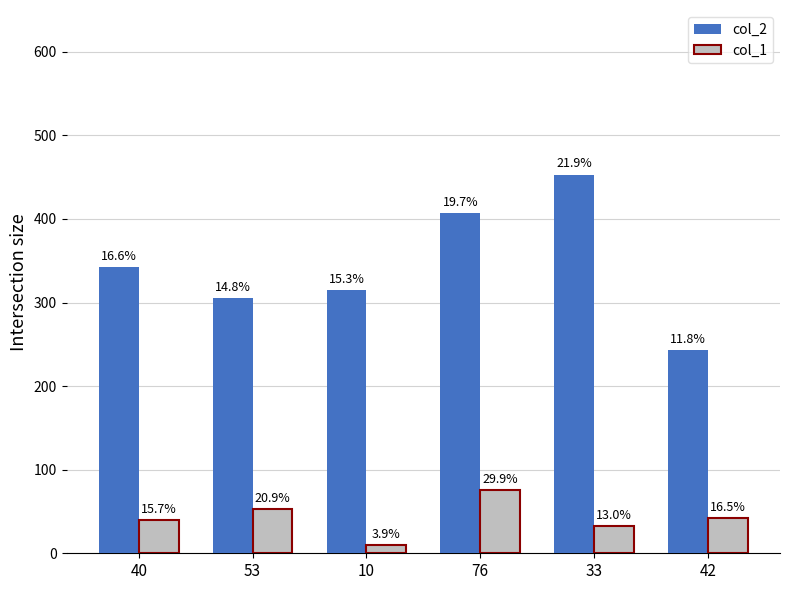

What is the difference between the col_2 values at 76 and 53?

102